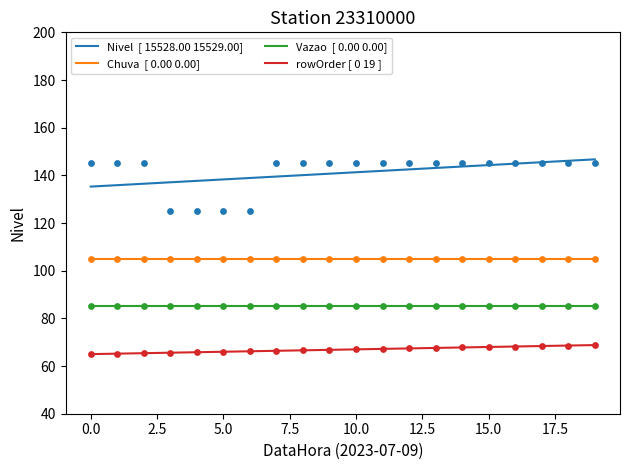

Which series has the largest total across all categories?

Nivel  [ 15528.00 15529.00]